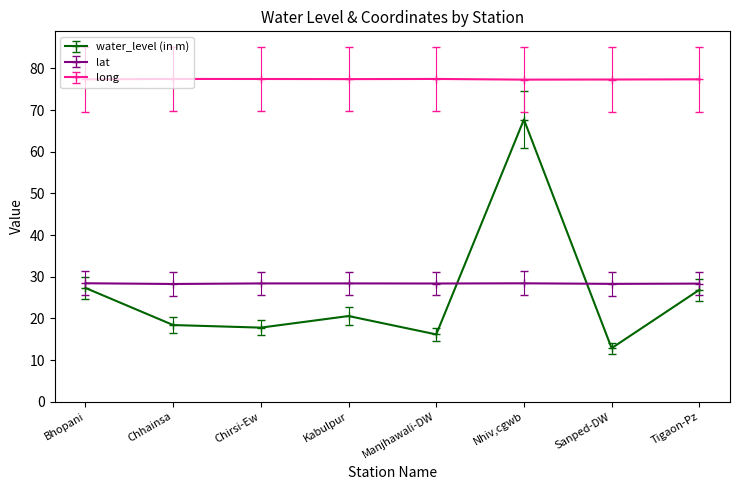

What is the label of the 2nd point from the right?

Sanped-DW